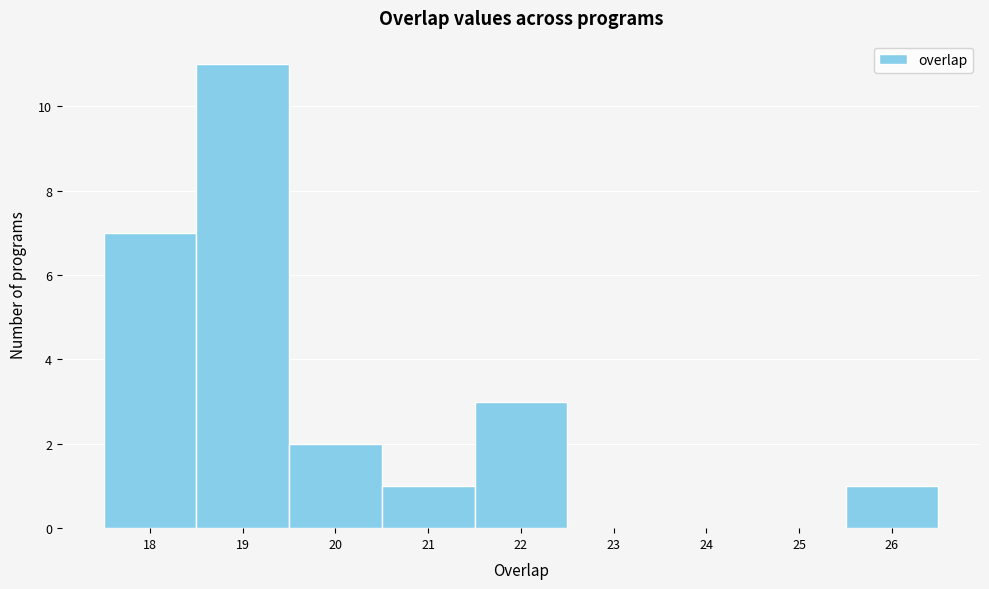

Reading left to right, list every bar in this chart as the range it spans on the x-axis followed by its height. The values are not printed on the chart, so give them approximately, as read against the axis.

17.5 to 18.5: 7
18.5 to 19.5: 11
19.5 to 20.5: 2
20.5 to 21.5: 1
21.5 to 22.5: 3
22.5 to 23.5: 0
23.5 to 24.5: 0
24.5 to 25.5: 0
25.5 to 26.5: 1